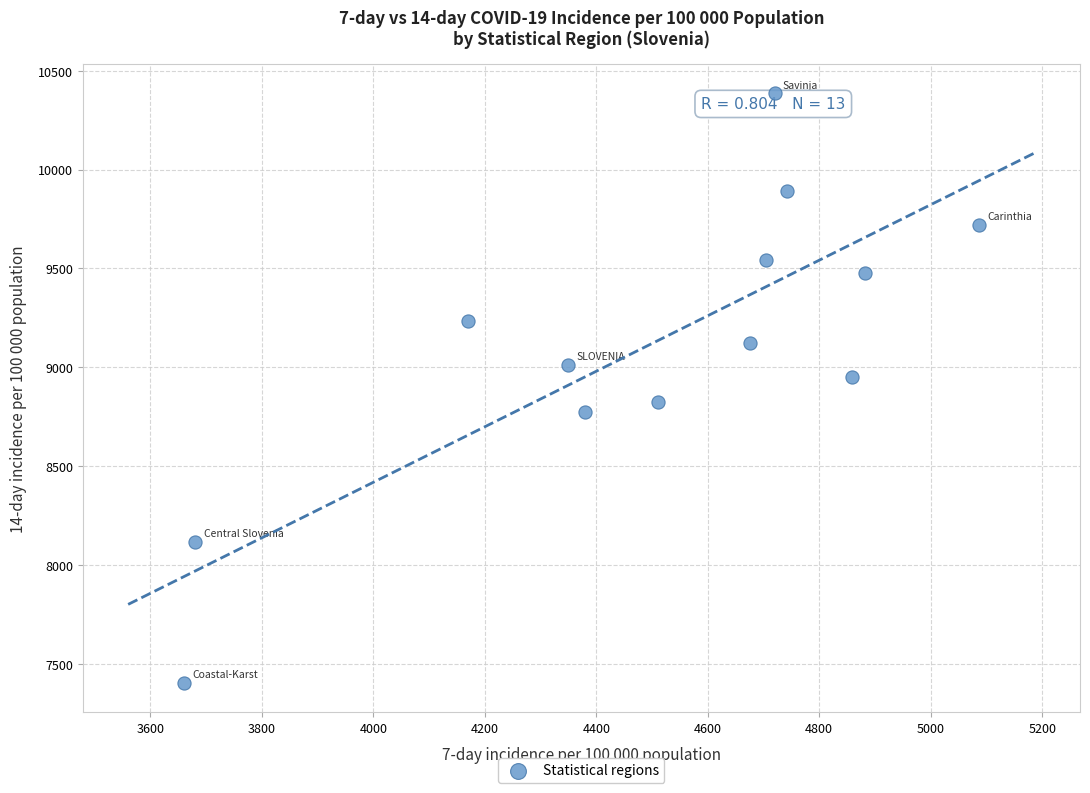

What is the range of Y values (max minus min)?

2980.2